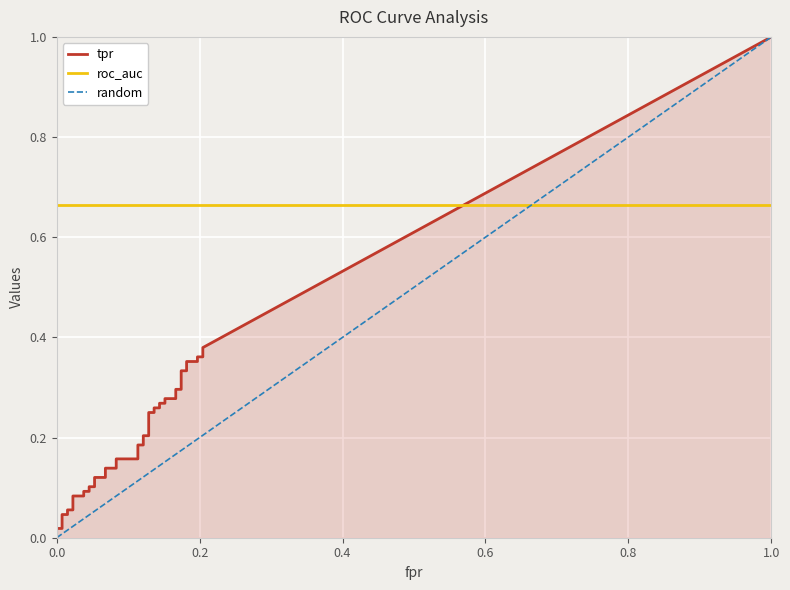

At which category is the sum across all series the highest?

39